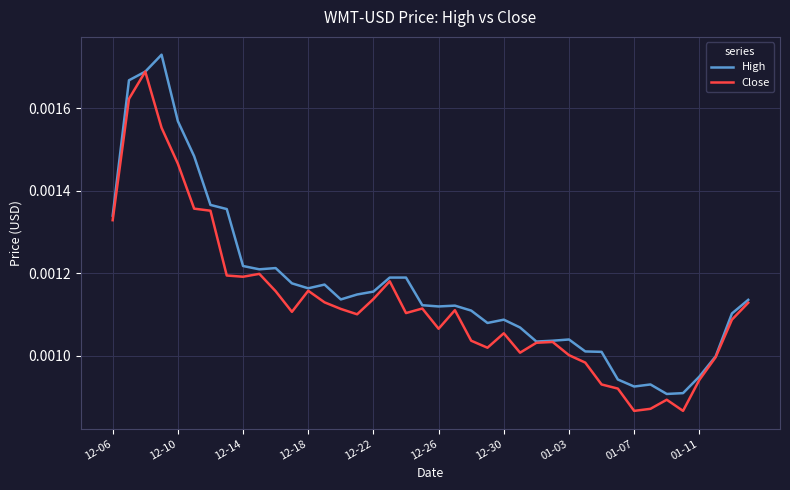

Does the chart have visible grid lines?

Yes